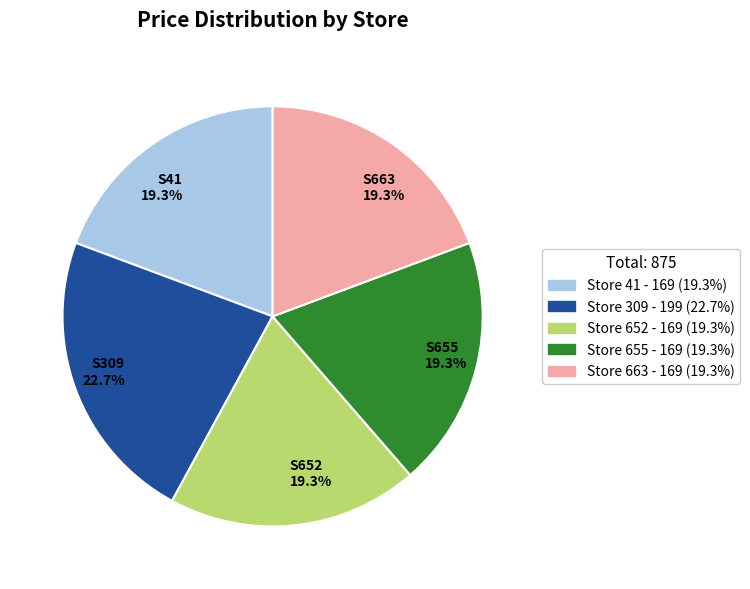

Does any single category account for the majority?

No